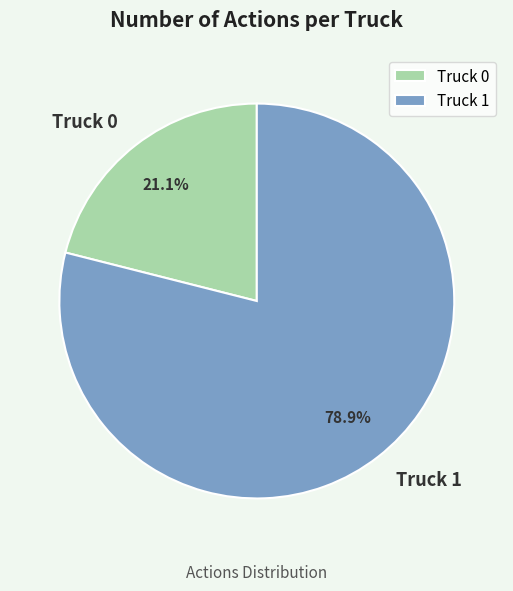

Approximately how many times larger is the value at Truck 0 compared to Truck 1?

0.3